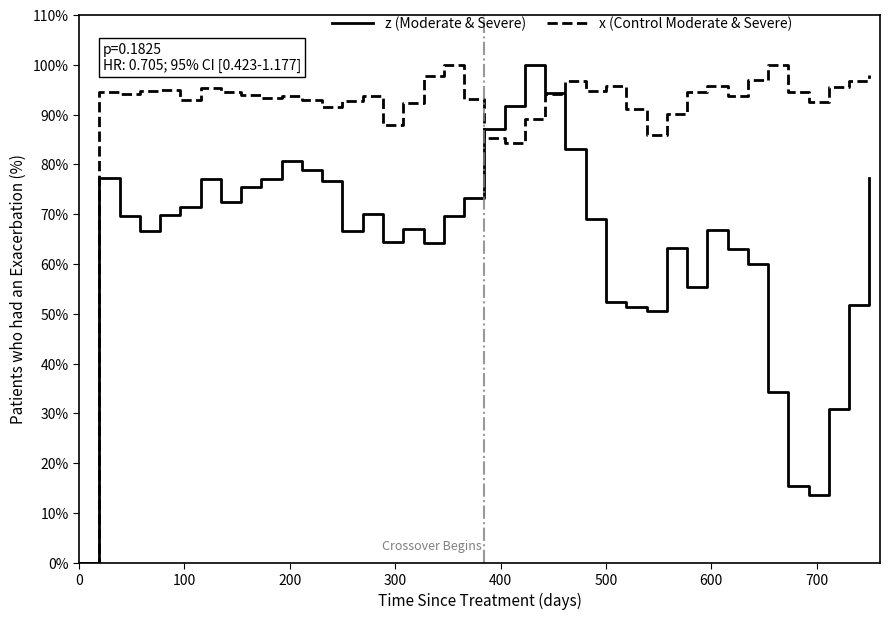

What is the maximum value for x (Control Moderate & Severe)?

100.0